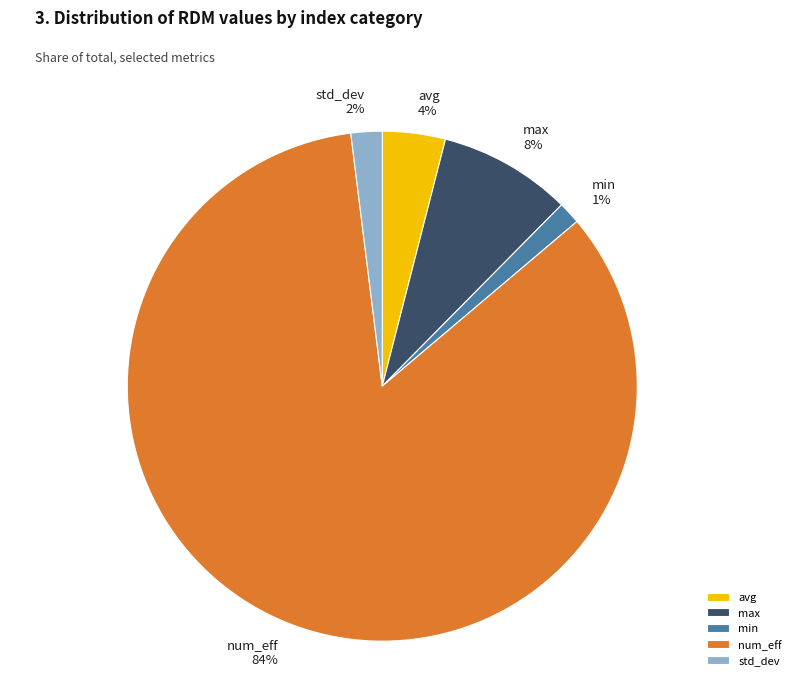

To the nearest percent, what is the average slice percentage?

20%